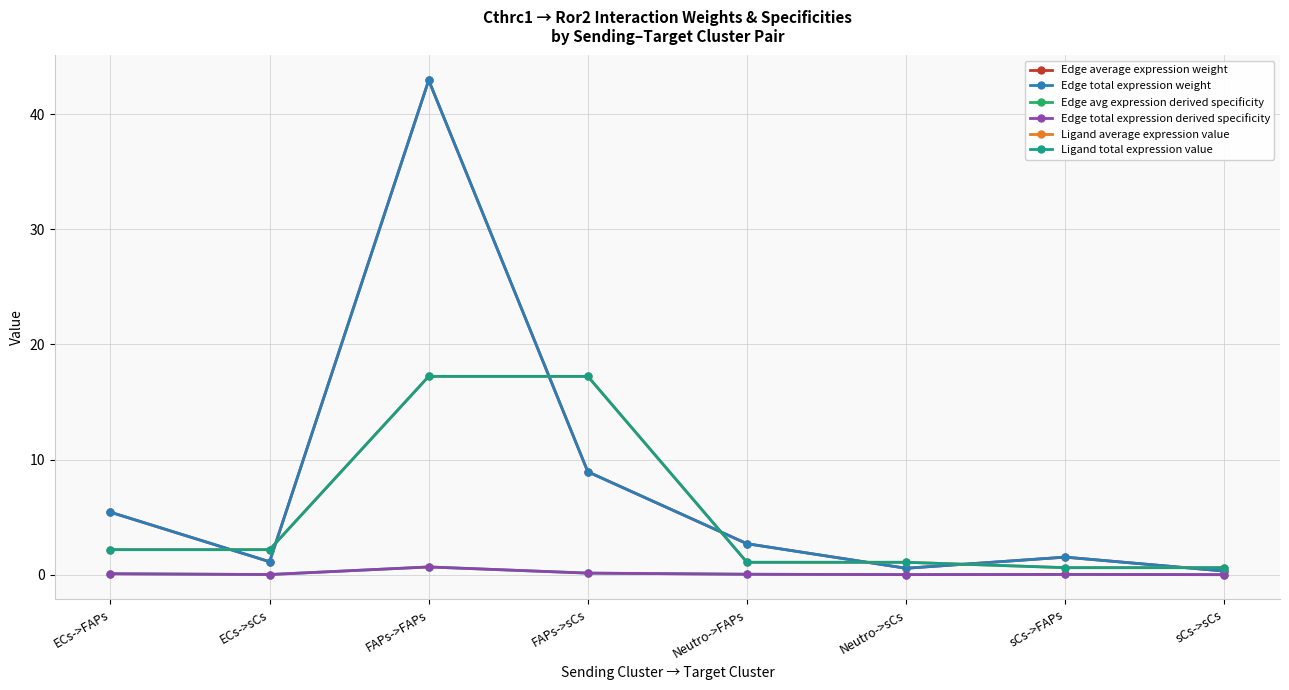

Is this an area chart (filled region under the line)?

No